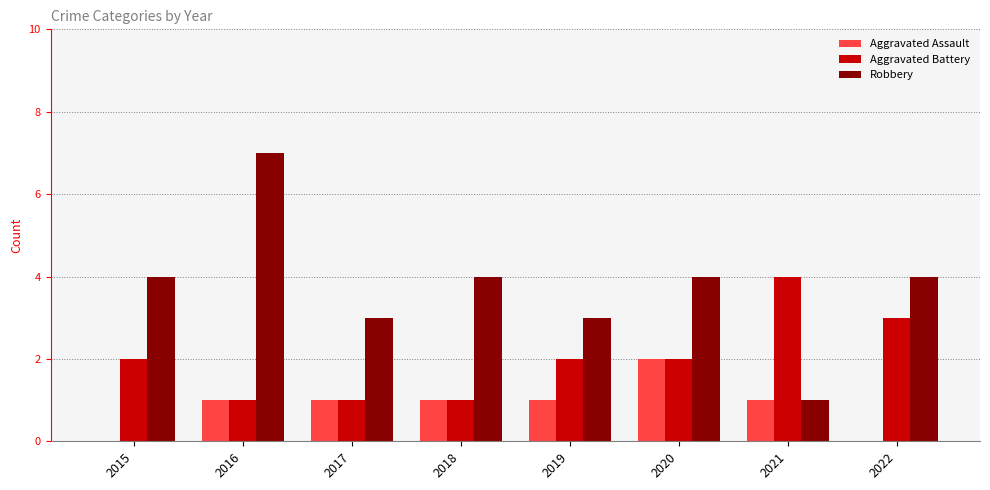

What value does the Aggravated Battery series have at 2022?

3